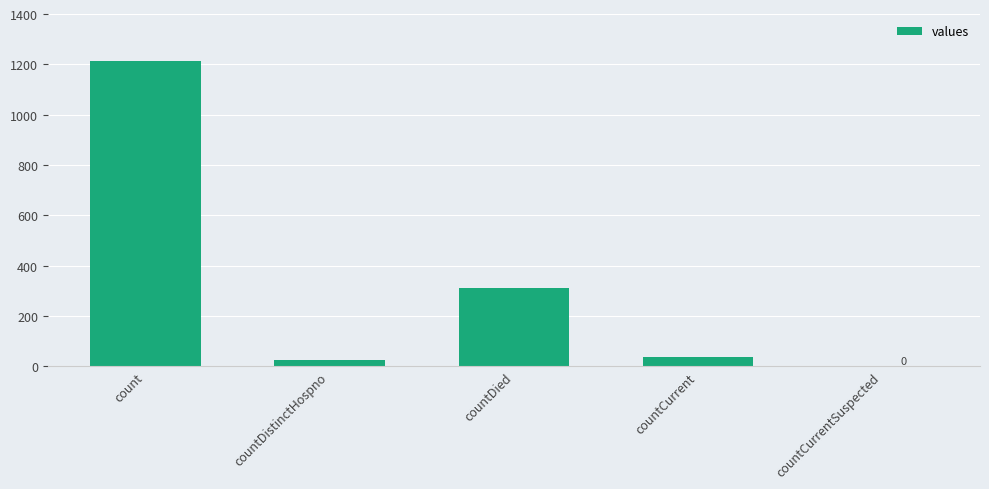

Which label corresponds to the largest value in the chart?

count